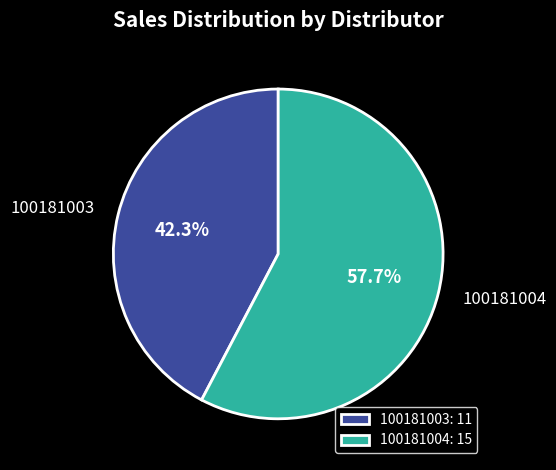

To the nearest percent, what is the combined percentage of 100181004 and 100181003?

100%